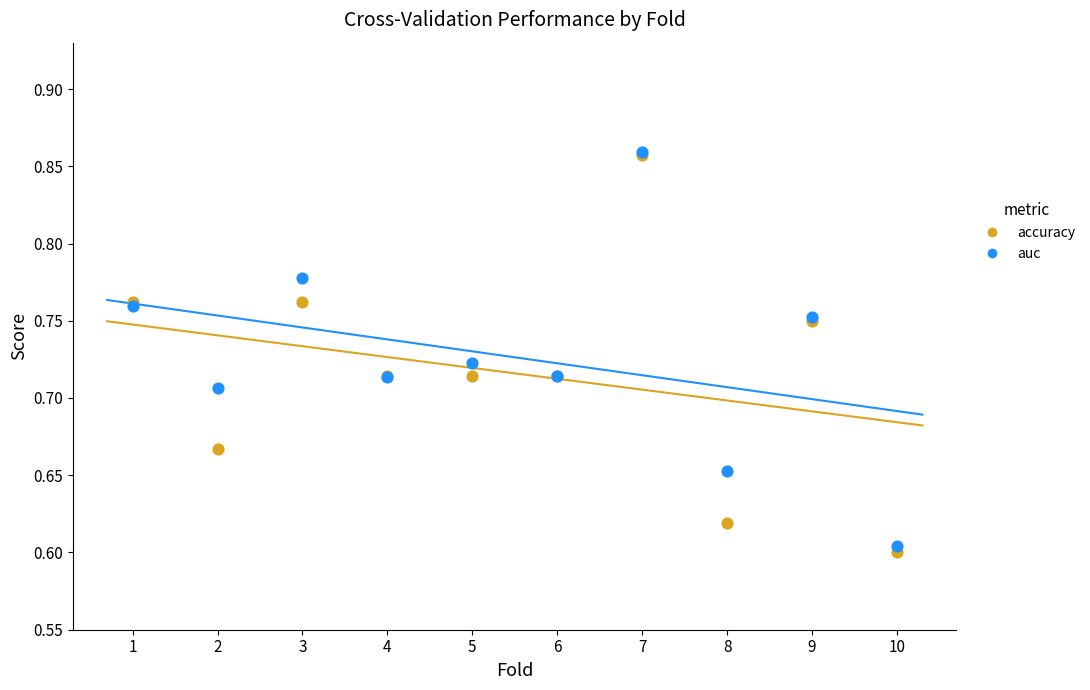

What are all the series names shown in the legend?

accuracy, auc